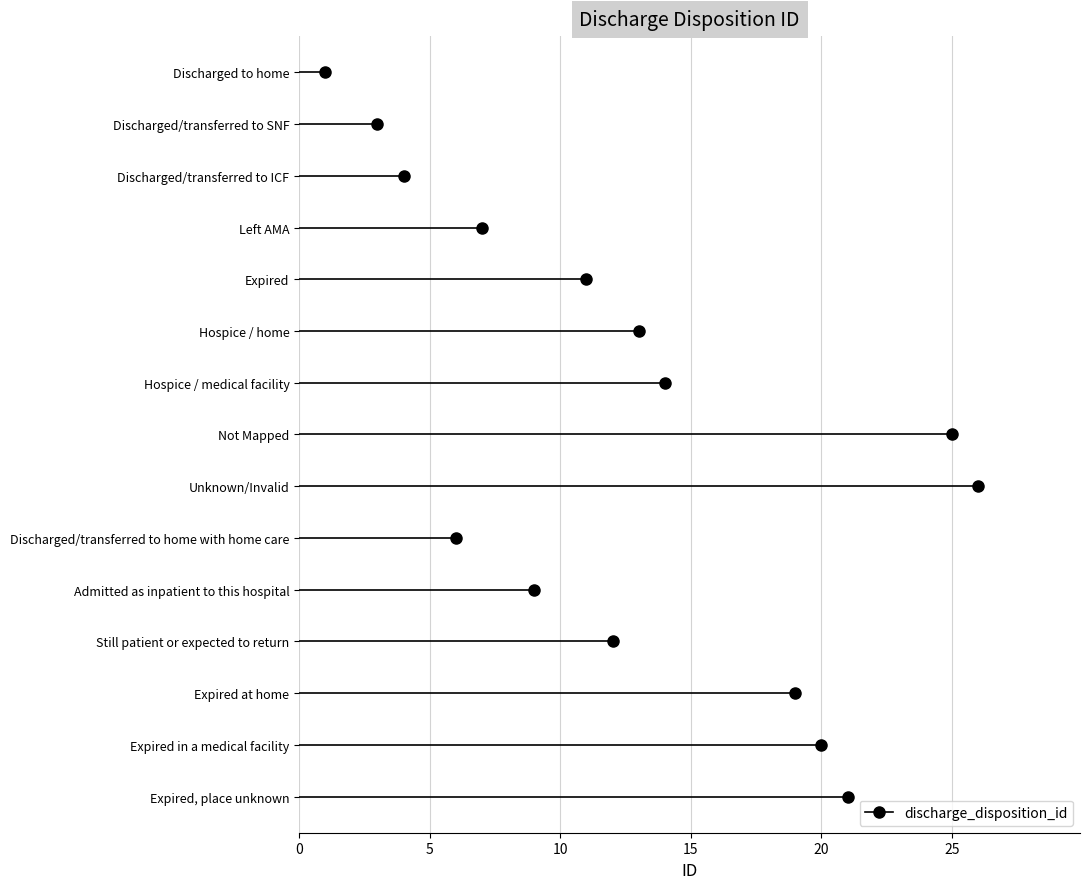

What is the change in value from Discharged/transferred to home with home care to Expired at home?

+13